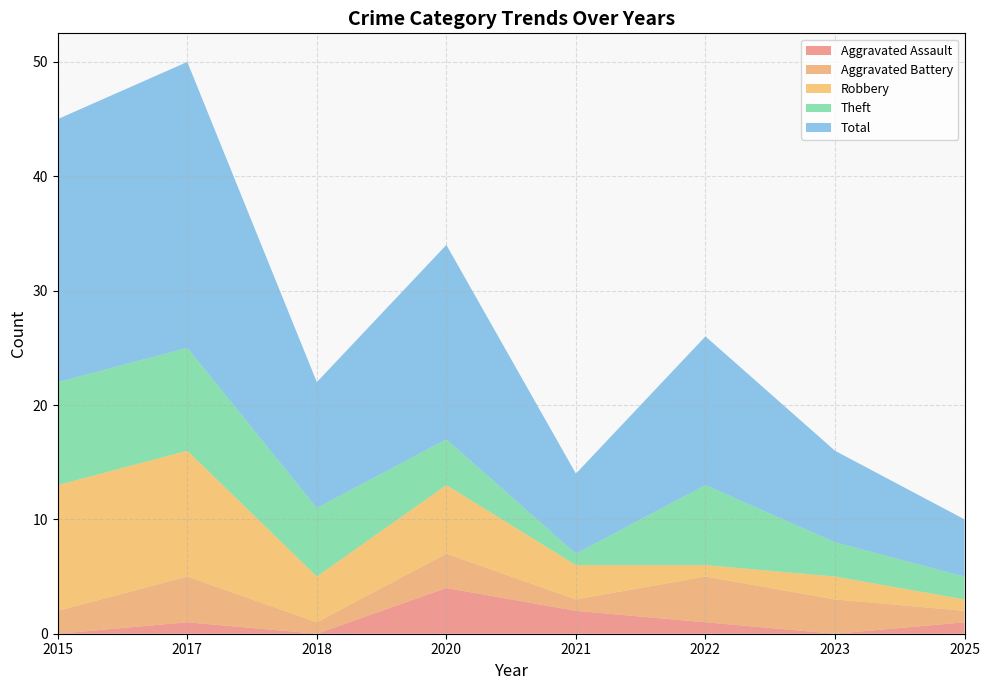

Reading right to left, list all the values displayed in this chart.

Aggravated Assault: 2025=1	2023=0	2022=1	2021=2	2020=4	2018=0	2017=1	2015=0
Aggravated Battery: 2025=1	2023=3	2022=4	2021=1	2020=3	2018=1	2017=4	2015=2
Robbery: 2025=1	2023=2	2022=1	2021=3	2020=6	2018=4	2017=11	2015=11
Theft: 2025=2	2023=3	2022=7	2021=1	2020=4	2018=6	2017=9	2015=9
Total: 2025=5	2023=8	2022=13	2021=7	2020=17	2018=11	2017=25	2015=23